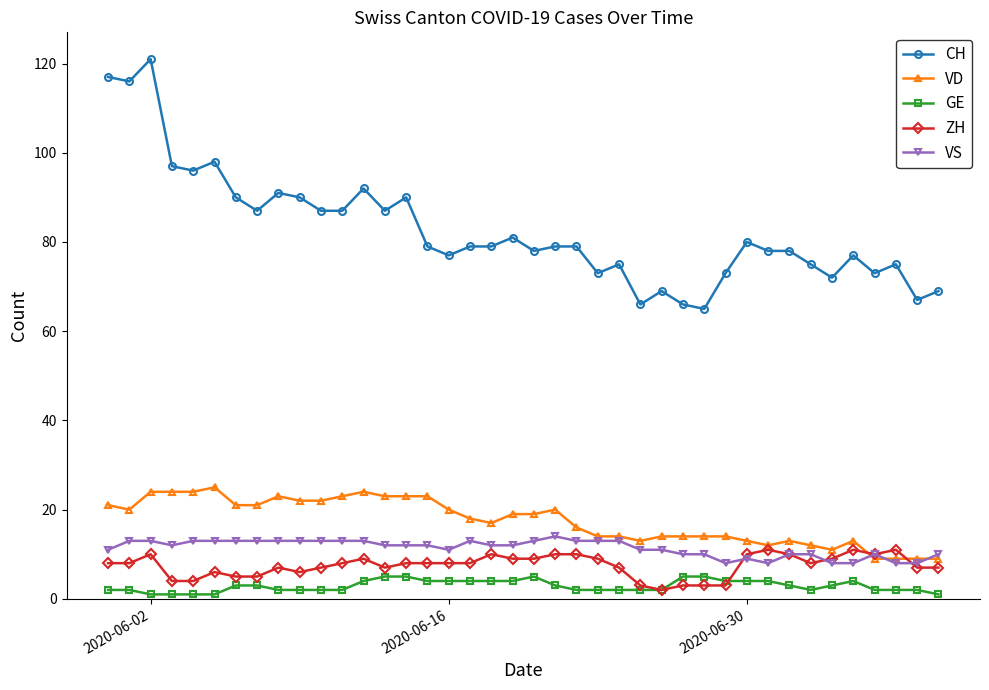

Which series has the widest spread of values?

CH